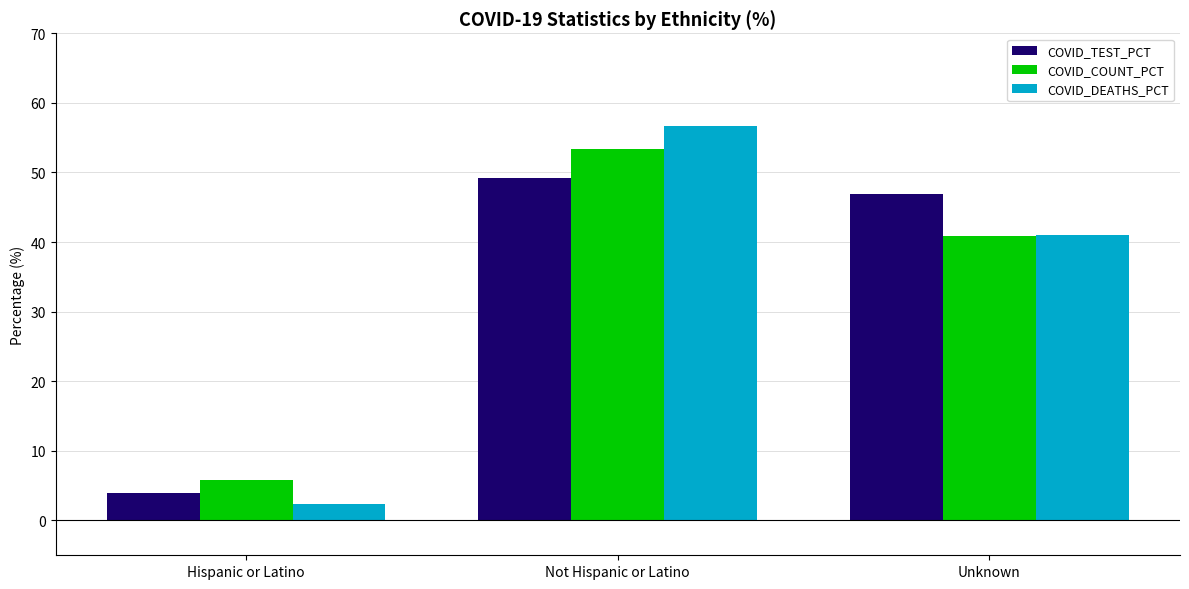

Count the number of data series in this chart.

3